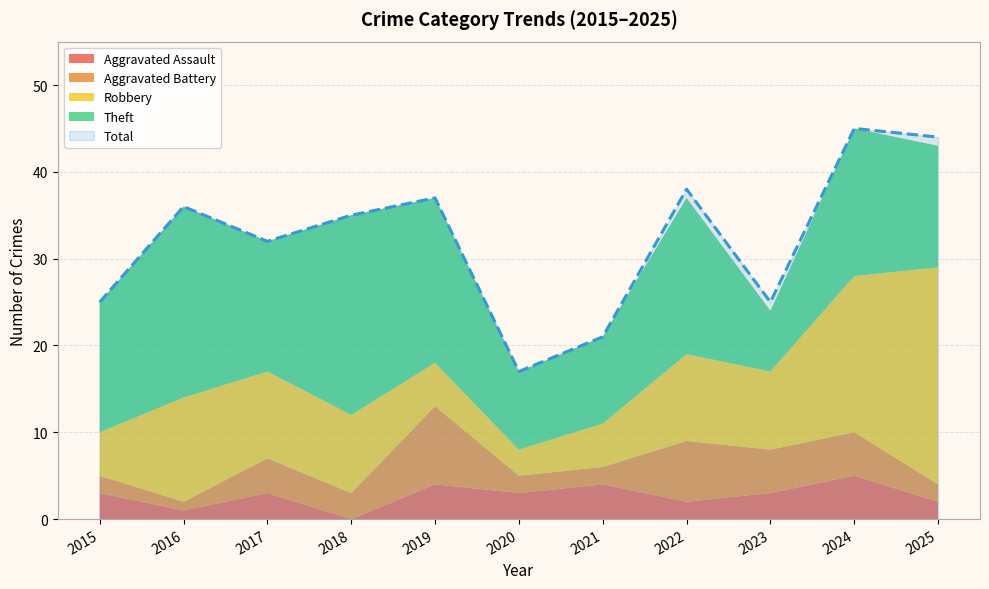

What is the difference between the maximum and second lowest values in the Theft series?

14